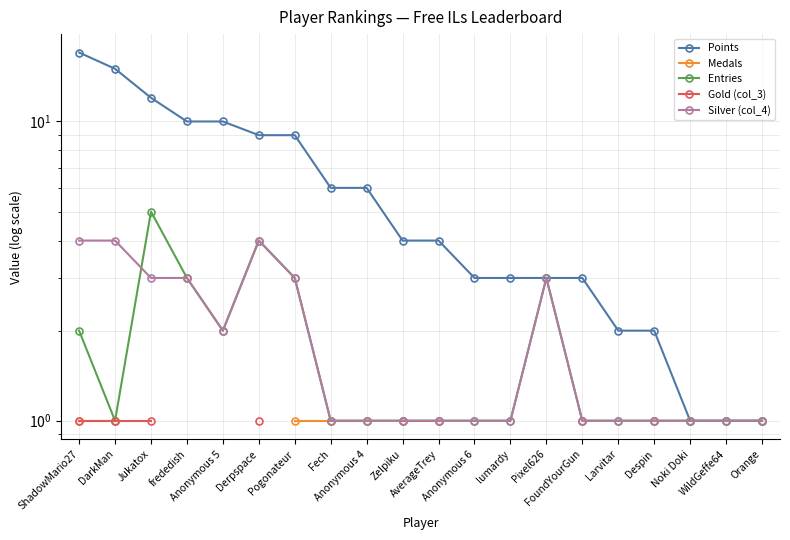

Does the chart have visible grid lines?

Yes